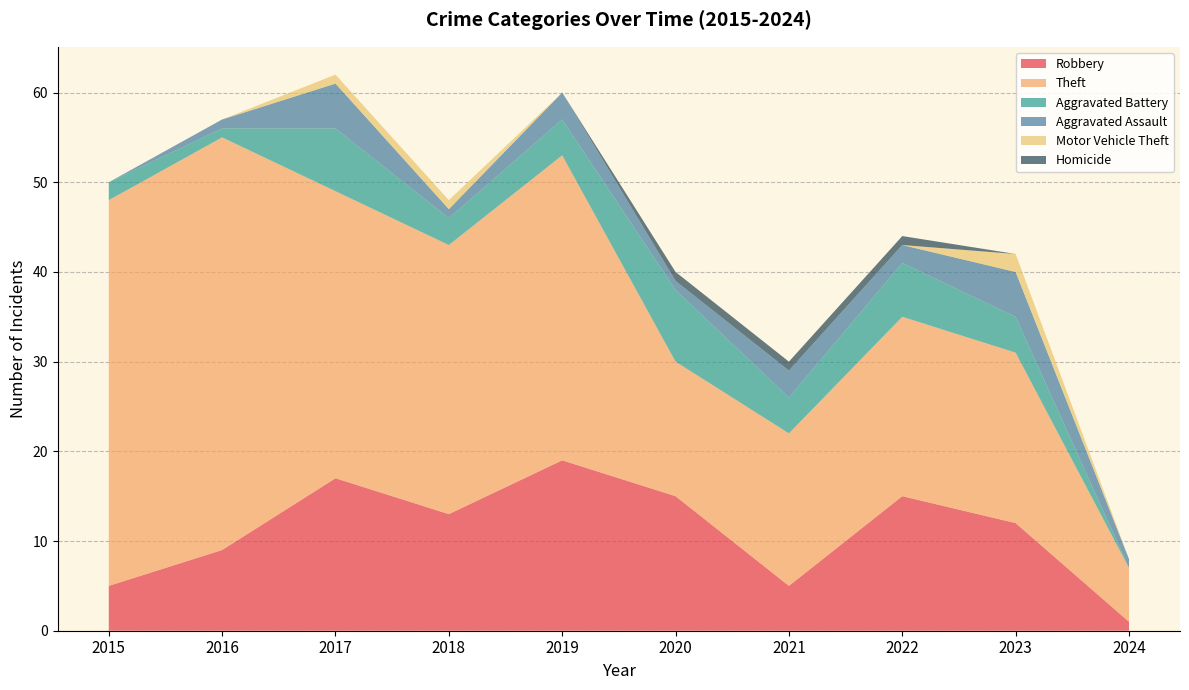

Reading right to left, transcribe all the data shown in this chart.

Robbery: 1	12	15	5	15	19	13	17	9	5
Theft: 6	19	20	17	15	34	30	32	46	43
Aggravated Battery: 0	4	6	4	8	4	3	7	1	2
Aggravated Assault: 1	5	2	3	1	3	1	5	1	0
Motor Vehicle Theft: 0	2	0	0	0	0	1	1	0	0
Homicide: 0	0	1	1	1	0	0	0	0	0